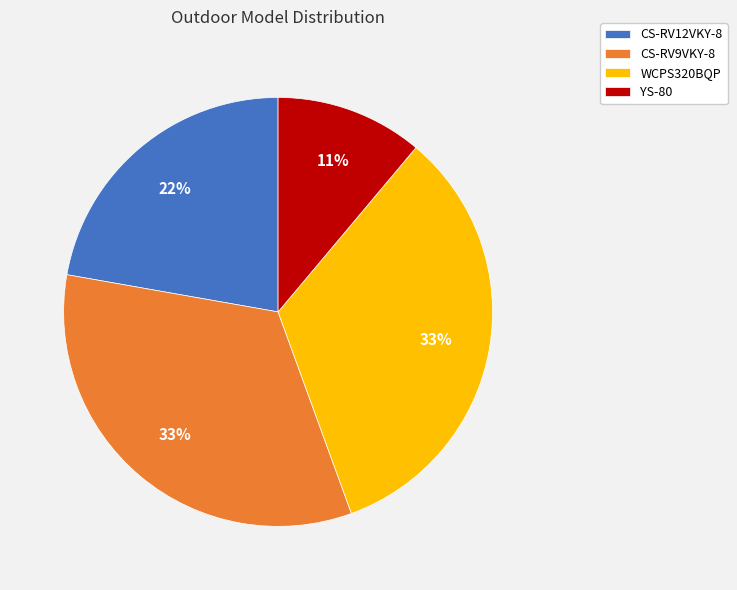

Which slice is the smallest?

YS-80